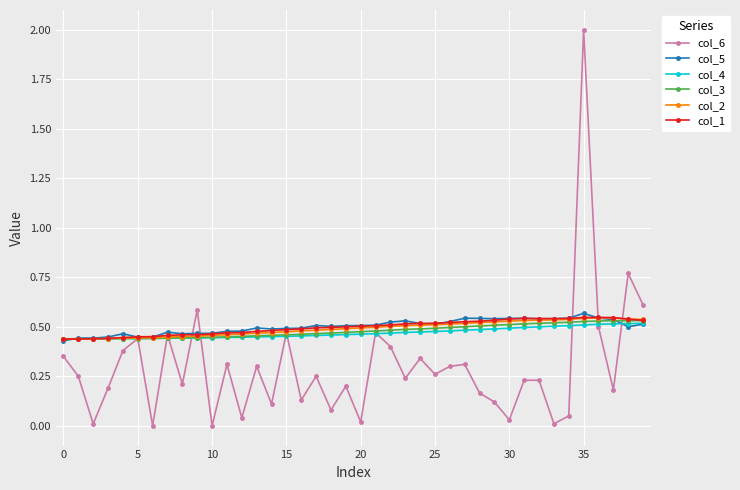

What is the greatest value displayed?

2.0